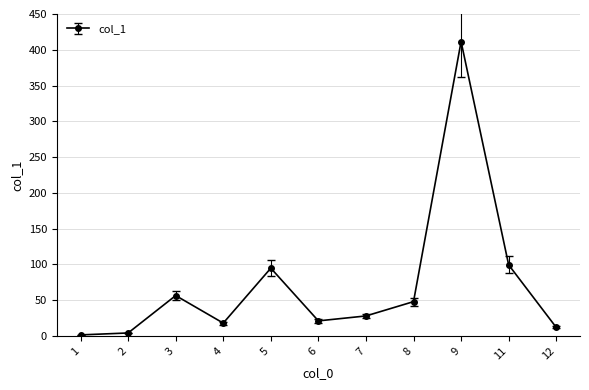

How many series are shown in this chart?

1